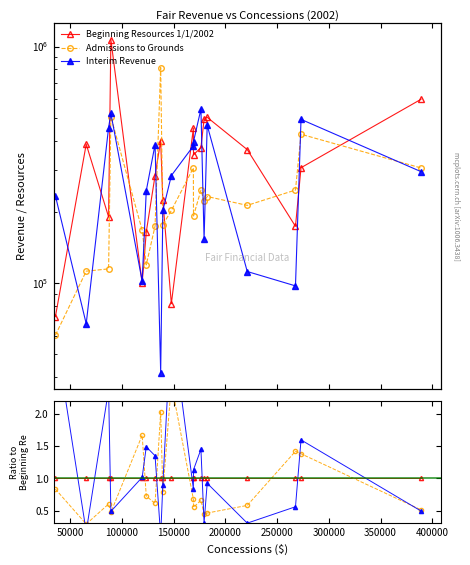

After their last crossing, which series has the higher values: Interim Revenue or Admissions to Grounds?

Admissions to Grounds